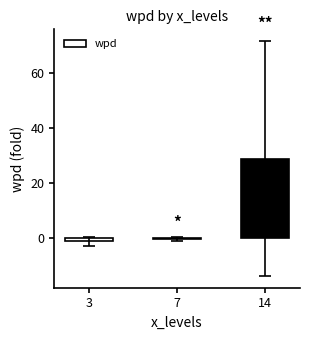

What is the difference between the second highest and minimum values?

0.9